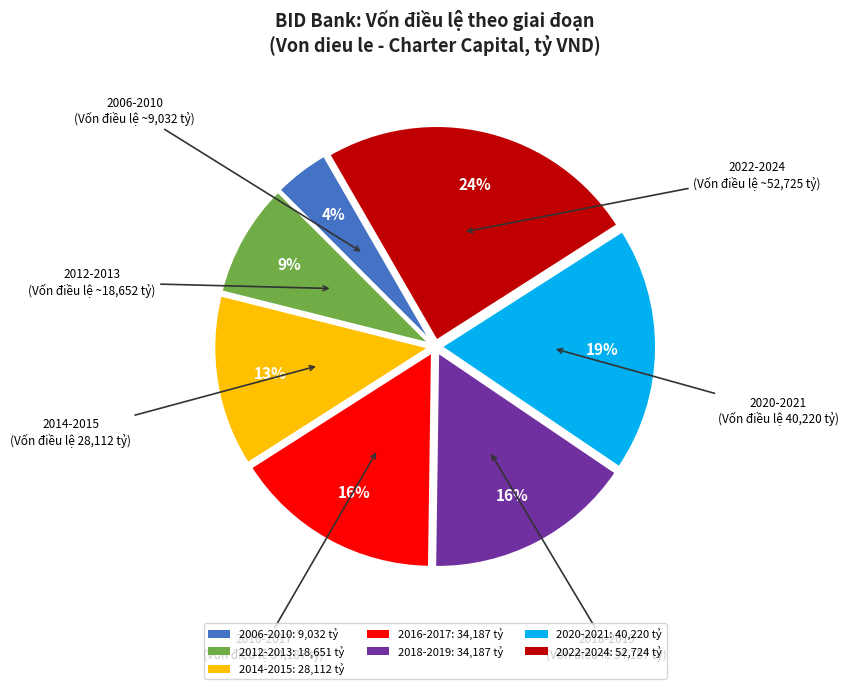

To the nearest percent, what is the difference between the largest and smallest slice percentages?

20%